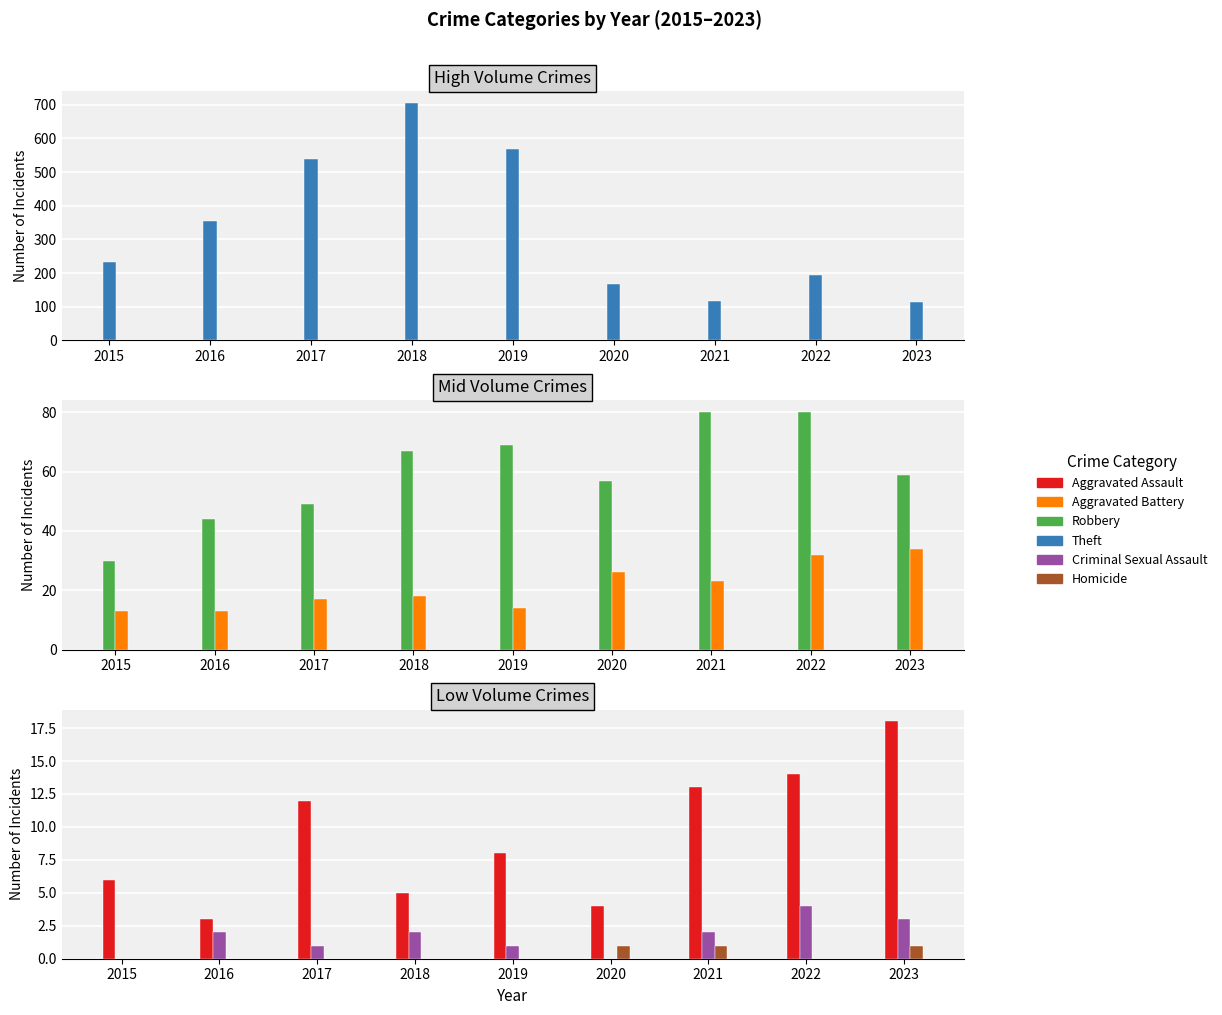

Which category has the lowest value in the Homicide series?

2015